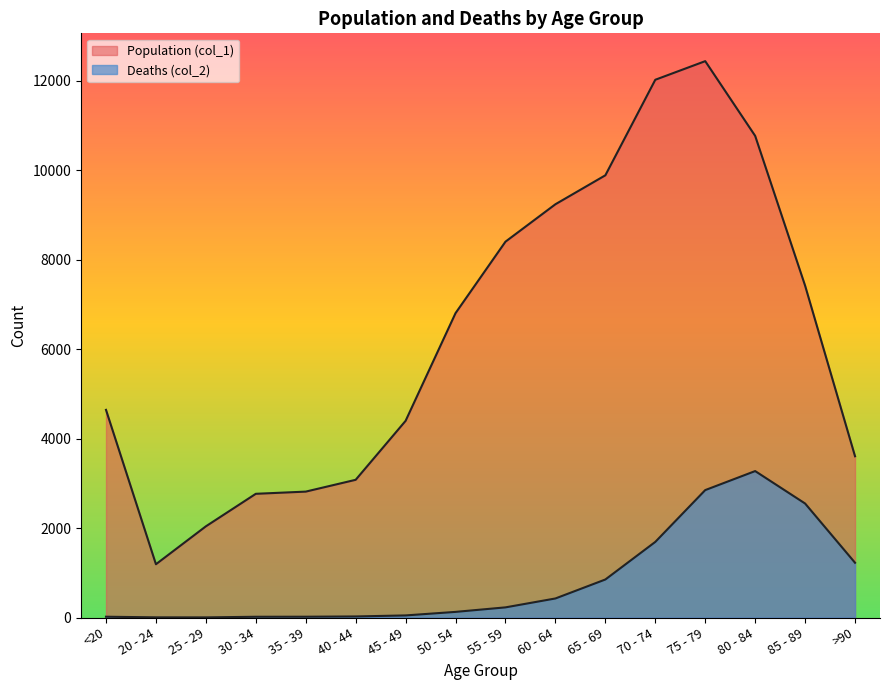

What is the value of the Population (col_1) point at the 3rd from the left?

2038